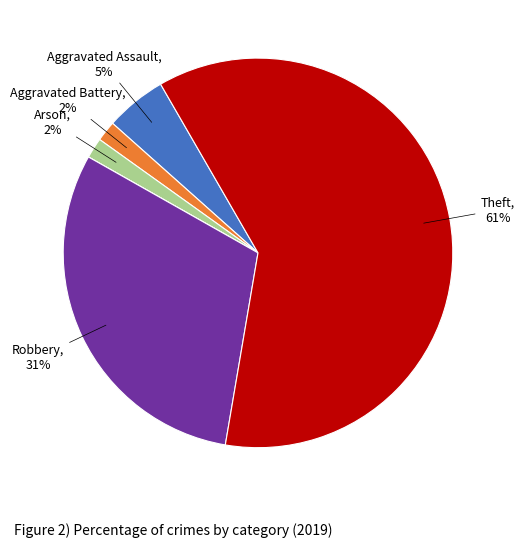

Is there a majority slice in this chart?

Yes